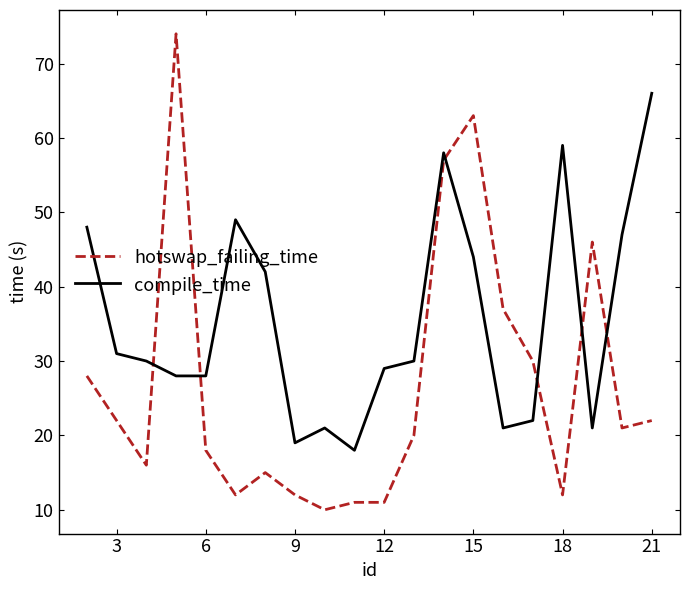

Which series has the largest range (max minus min)?

hotswap_failing_time